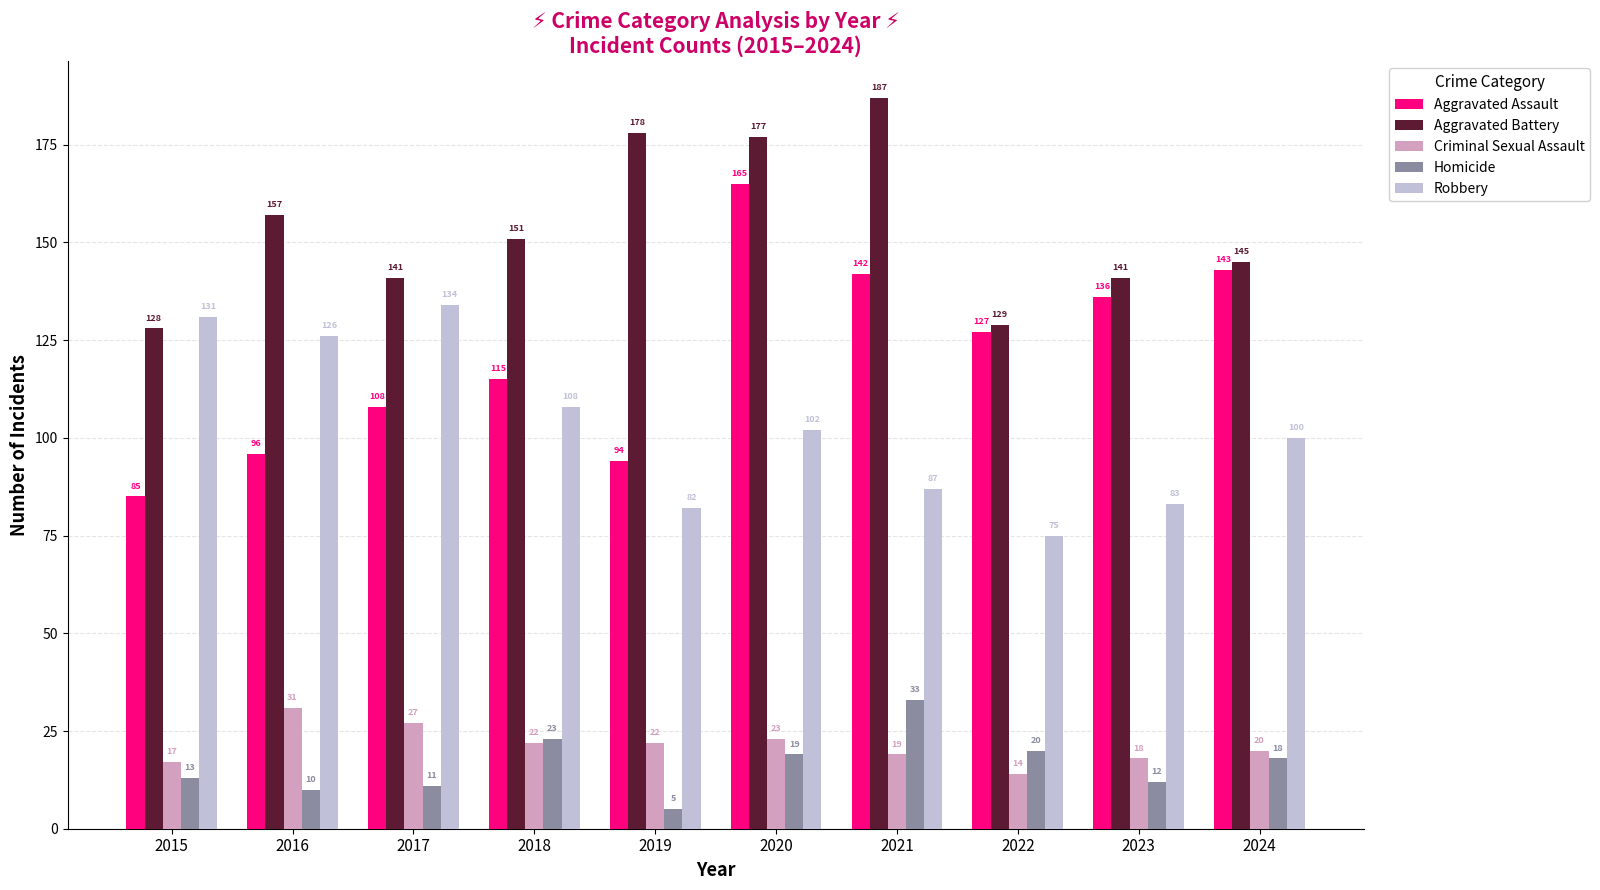

What is the value of the Aggravated Battery bar at the 9th from the left?

141